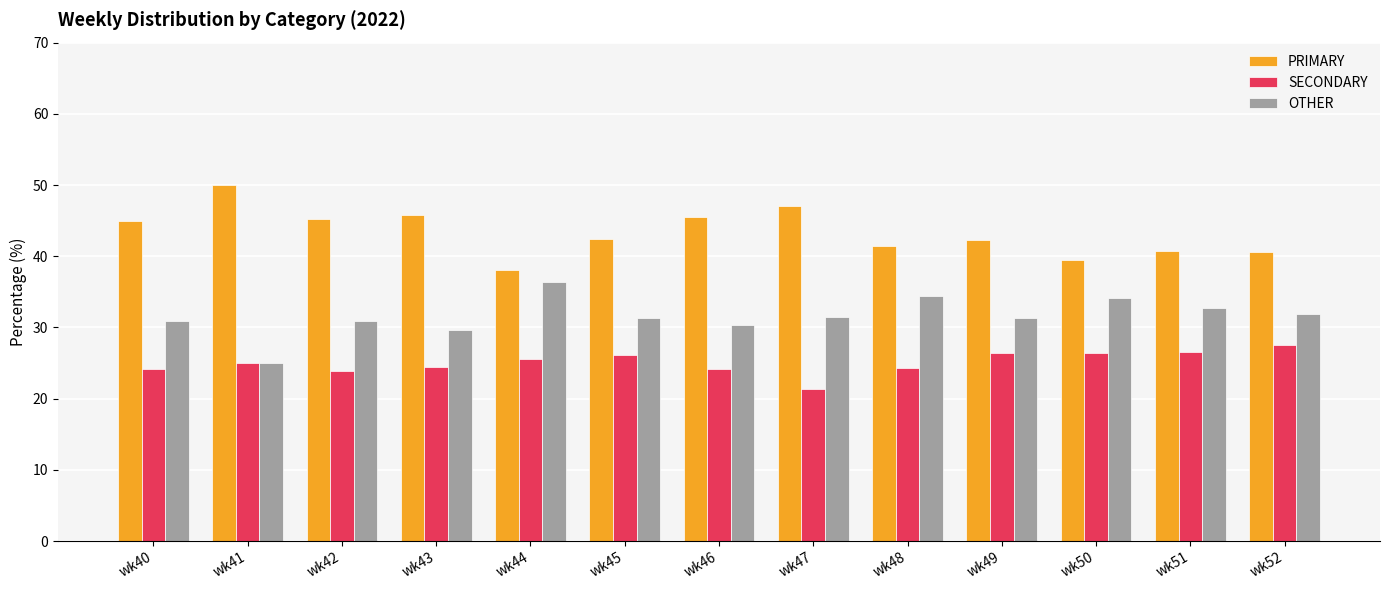

What is the difference between the highest and lowest values at wk49?

15.8